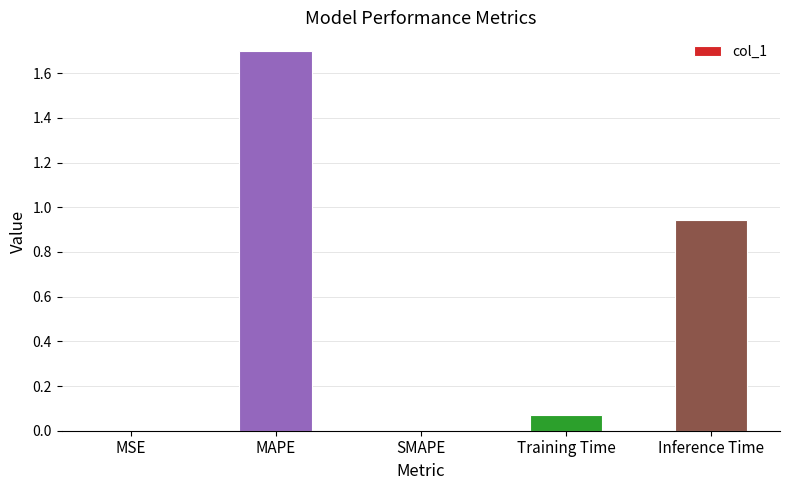

What is the change in value from Training Time to Inference Time?

+0.9